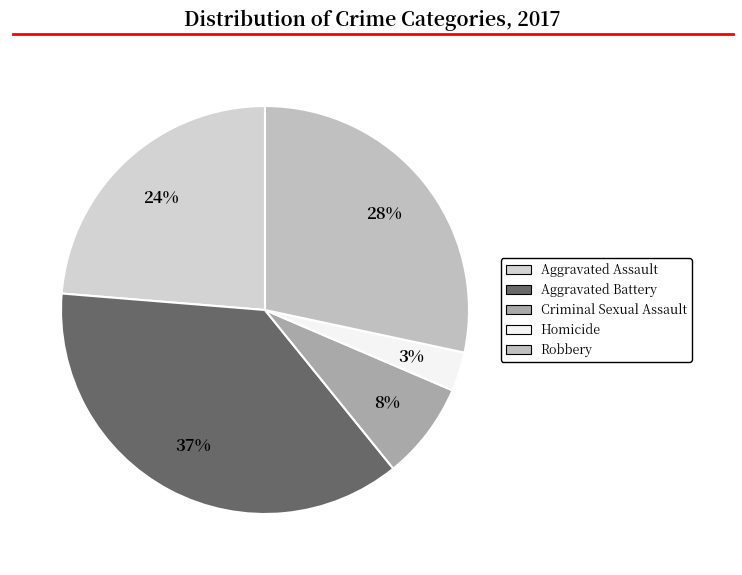

To the nearest percent, what is the average slice percentage?

20%